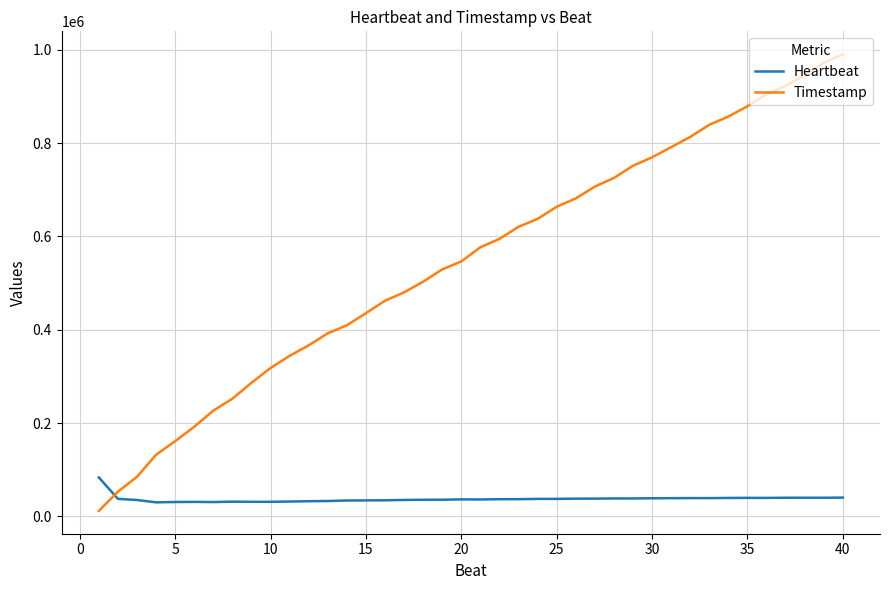

What are all the series names shown in the legend?

Heartbeat, Timestamp